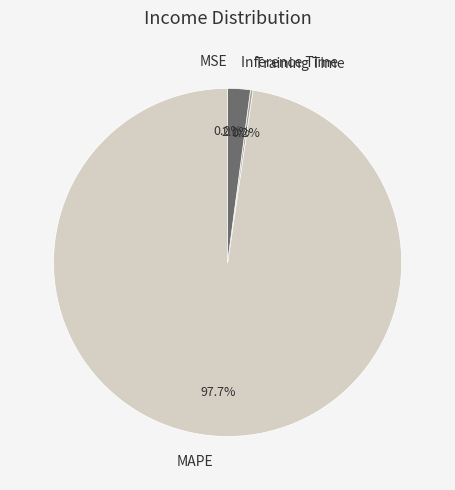

What portion of the pie excludes MAPE?

2.3%